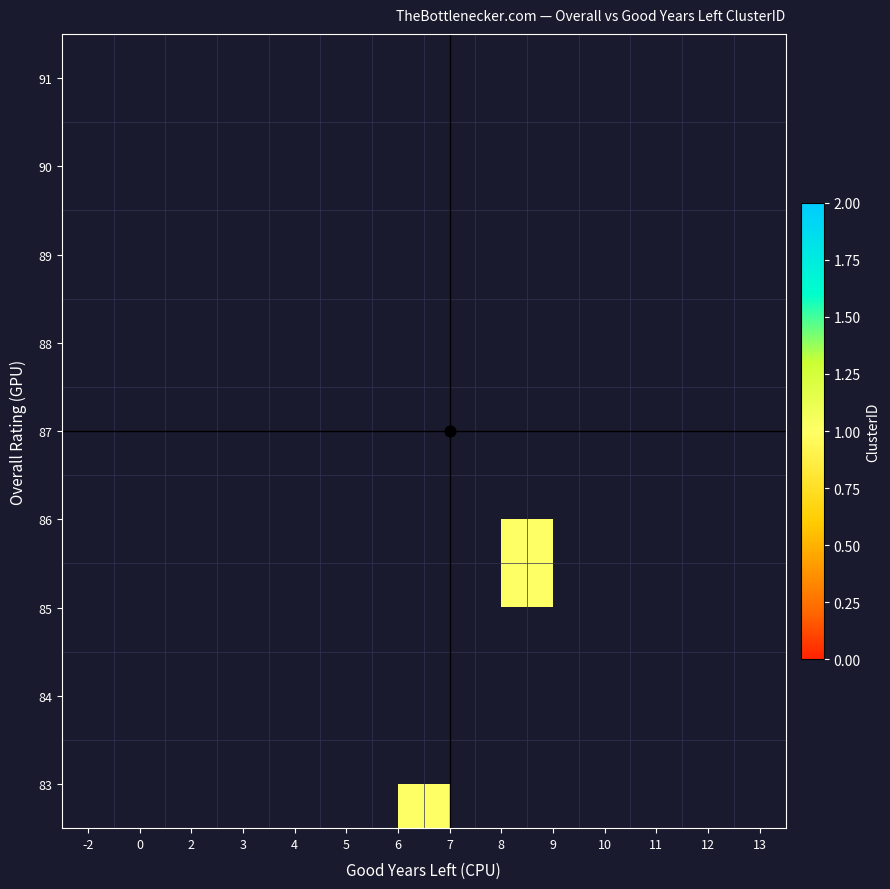

Which label corresponds to the largest value in the chart?

5